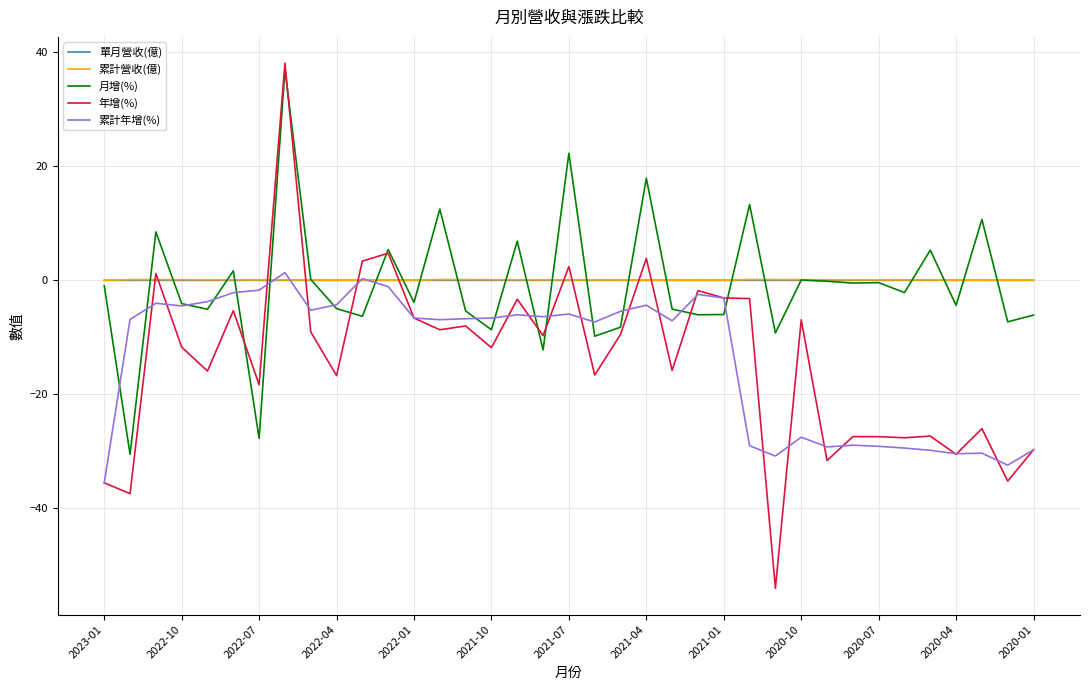

Which series has the widest spread of values?

年增(%)